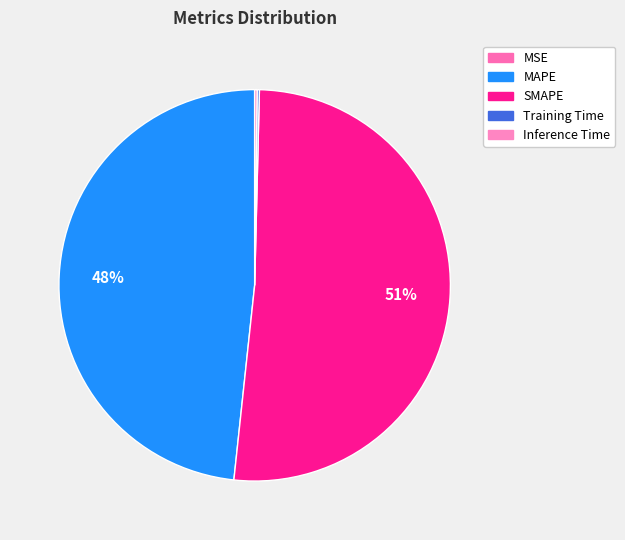

True or false: MAPE accounts for 48% of the total.

True